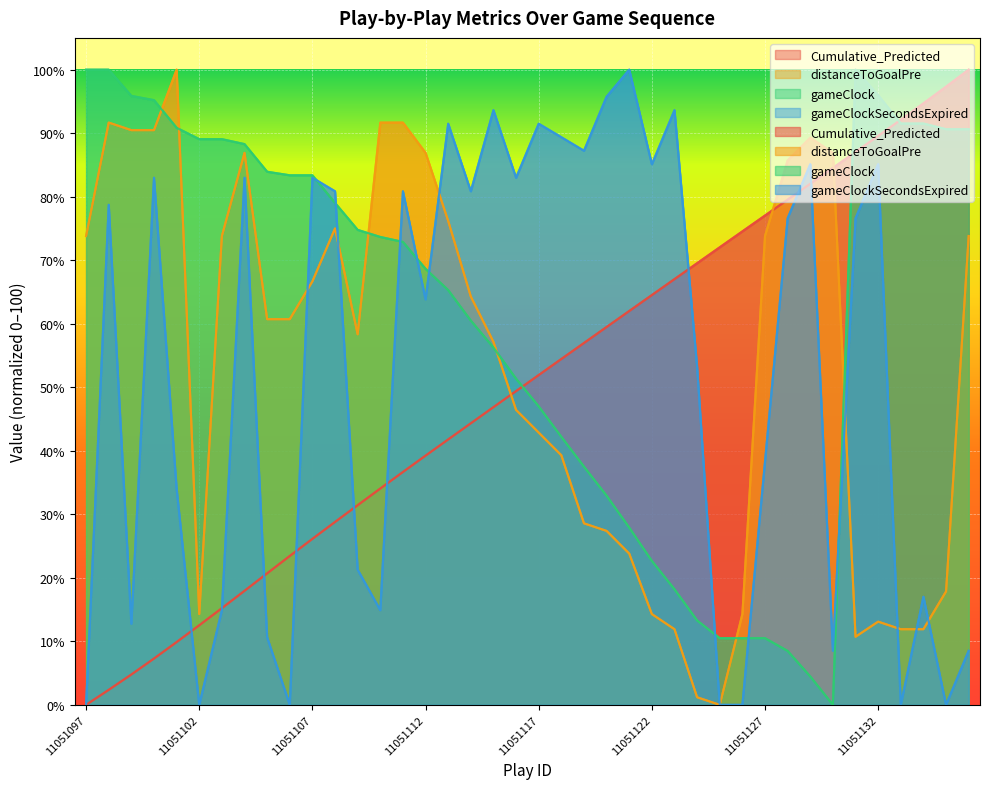

Reading left to right, extract all data points from this chart.

Cumulative_Predicted: 0.0	2.4	4.8	7.3	9.9	12.5	15.2	17.9	20.7	23.4	26.1	28.8	31.4	34.1	36.7	39.2	41.8	44.3	46.9	49.4	51.9	54.4	57.0	59.5	62.0	64.5	67.0	69.5	72.0	74.5	77.0	79.5	82.0	84.5	87.0	89.6	92.1	94.7	97.3	100.0
distanceToGoalPre: 73.8	91.7	90.5	90.5	100.0	14.3	73.8	86.9	60.7	60.7	66.7	75.0	58.3	91.7	91.7	86.9	76.2	64.3	57.1	46.4	42.9	39.3	28.6	27.4	23.8	14.3	11.9	1.2	0.0	14.3	73.8	85.7	89.3	86.9	10.7	13.1	11.9	11.9	17.9	73.8
gameClock: 100.0	100.0	95.9	95.2	90.8	89.1	89.1	88.3	83.9	83.4	83.4	79.0	74.8	73.7	72.9	68.6	65.3	60.5	56.2	51.3	47.0	42.2	37.5	32.9	27.9	22.7	18.2	13.3	10.5	10.5	10.5	8.5	4.5	0.0	100.0	96.0	91.5	91.5	90.6	90.6
gameClockSecondsExpired: 0.0	78.7	12.8	83.0	34.0	0.0	14.9	83.0	10.6	0.0	83.0	80.9	21.3	14.9	80.9	63.8	91.5	80.9	93.6	83.0	91.5	89.4	87.2	95.7	100.0	85.1	93.6	53.2	0.0	0.0	38.3	76.6	85.1	8.5	76.6	85.1	0.0	17.0	0.0	8.5